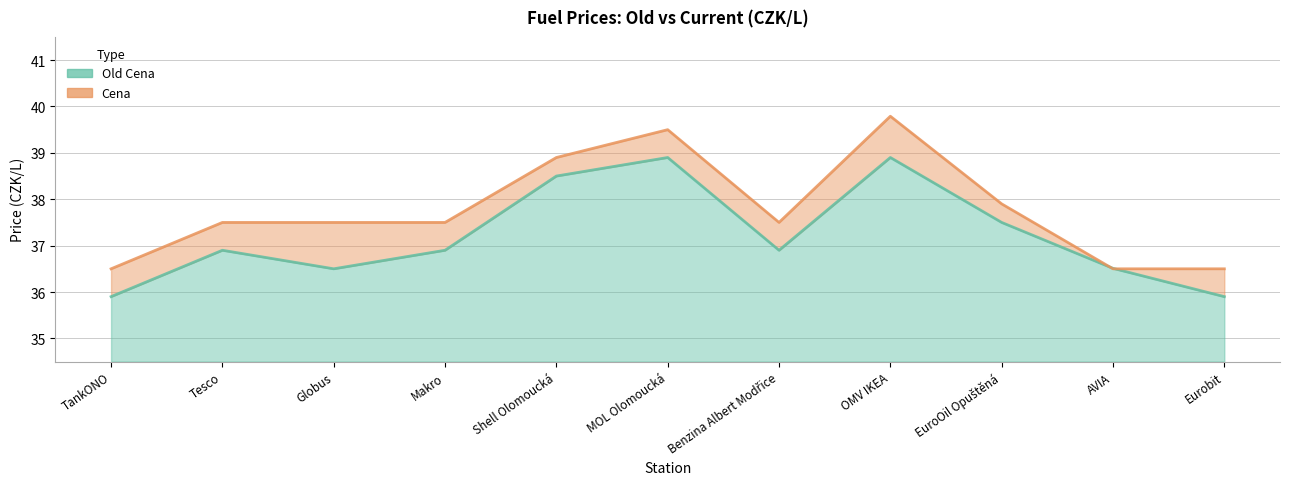

Between TankONO and Makro, which is larger?

Makro